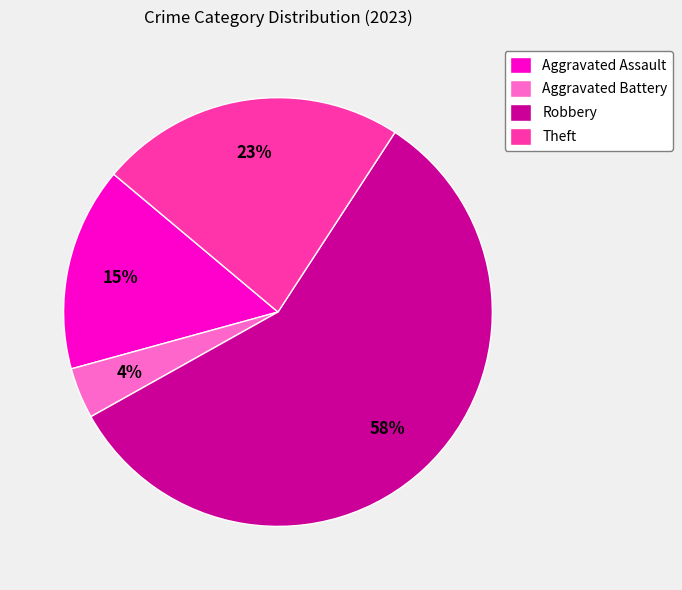

What is the smallest slice in the pie chart?

Aggravated Battery